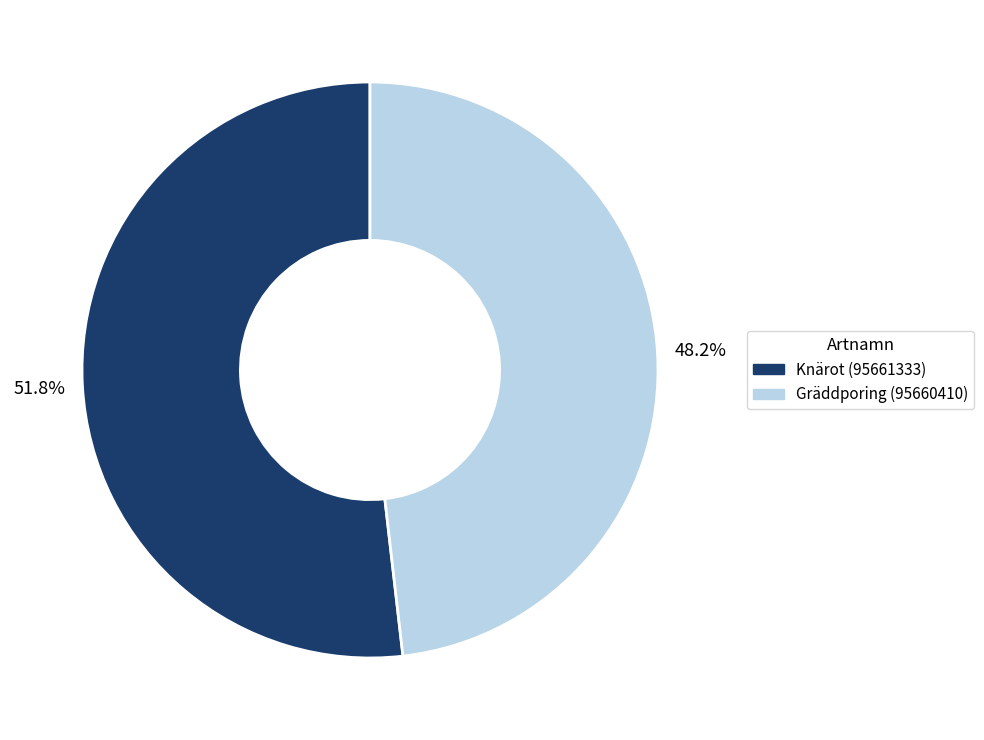

To the nearest percent, what is the difference between the largest and smallest slice percentages?

4%